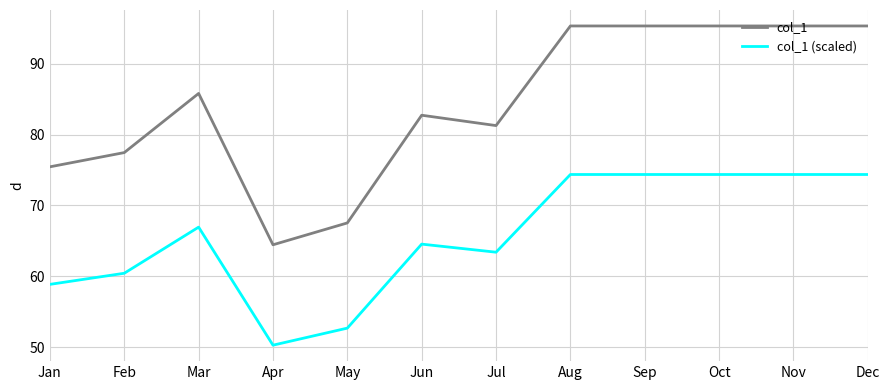

Reading left to right, list all the values displayed in this chart.

col_1: 75.5	77.5	85.8	64.4	67.5	82.7	81.3	95.3	95.3	95.3	95.3	95.3
col_1 (scaled): 58.9	60.4	66.9	50.3	52.7	64.5	63.4	74.4	74.4	74.4	74.4	74.4